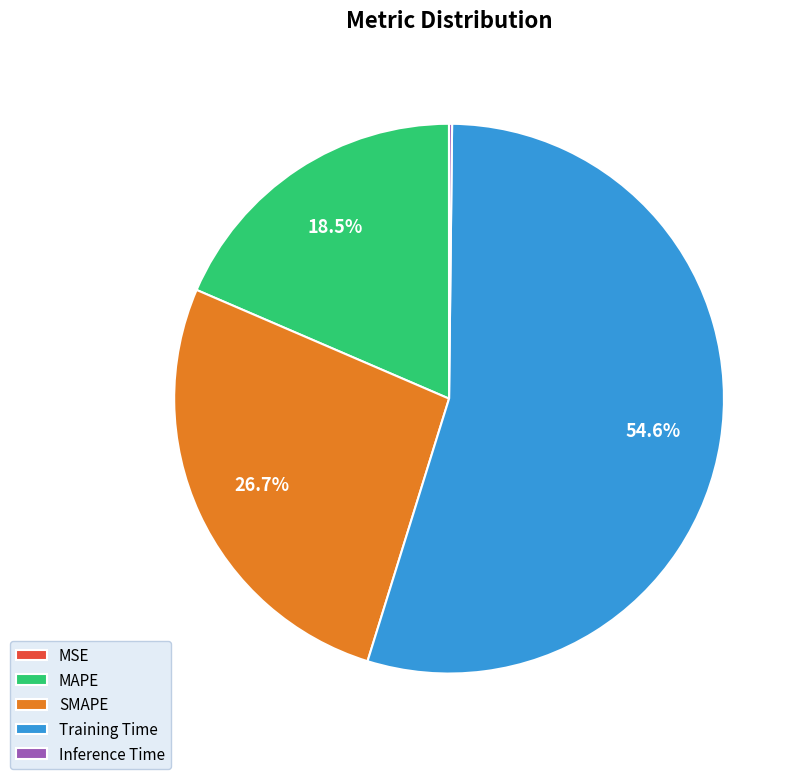

Which category accounts for the majority?

Training Time